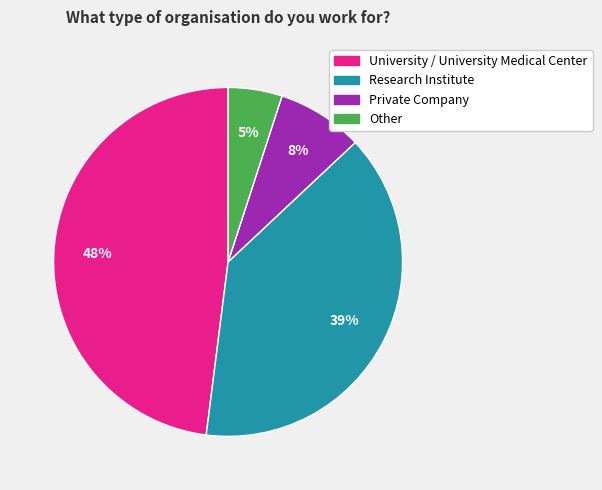

Is it true that Other is 5% of the pie?

True